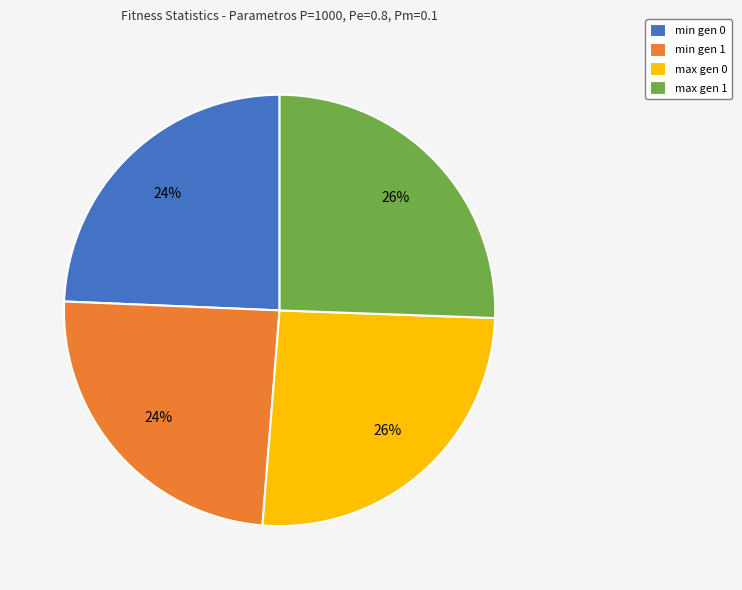

Is it true that min gen 0 is 24% of the pie?

True